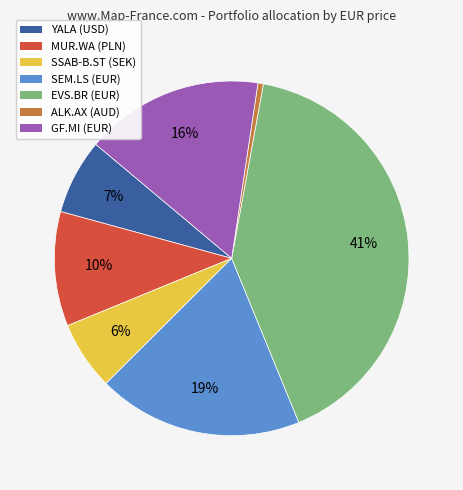

The SSAB-B.ST slice represents 6% of the pie. True or false?

True